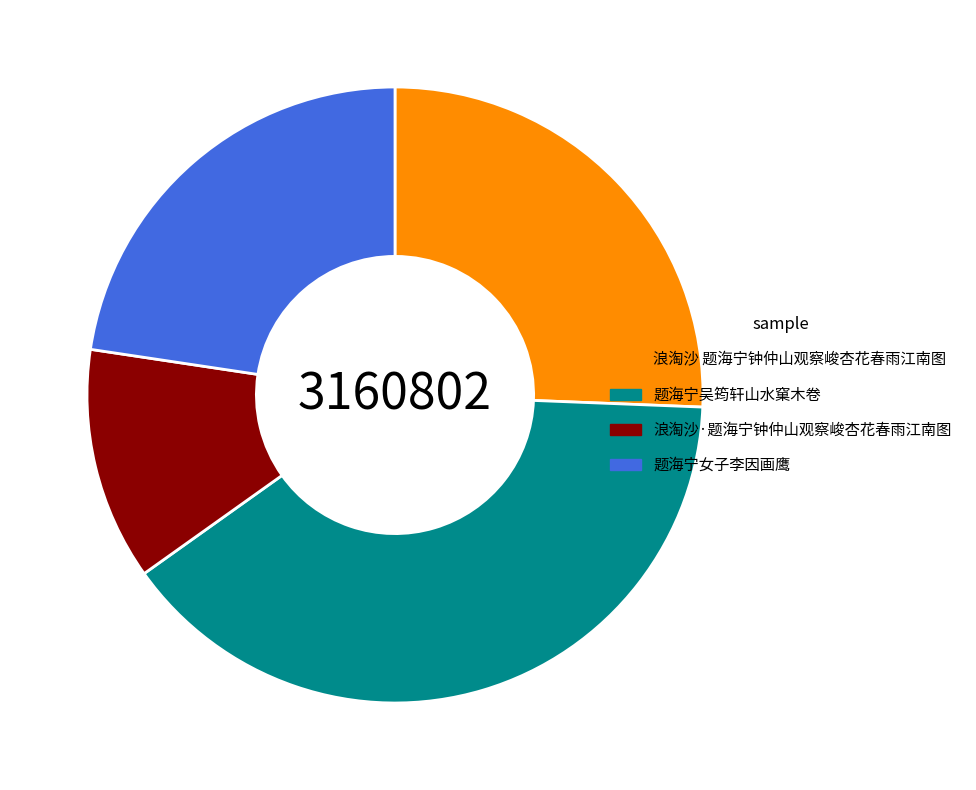

True or false: 浪淘沙·题海宁钟仲山观察峻杏花春雨江南图 accounts for 12% of the total.

True